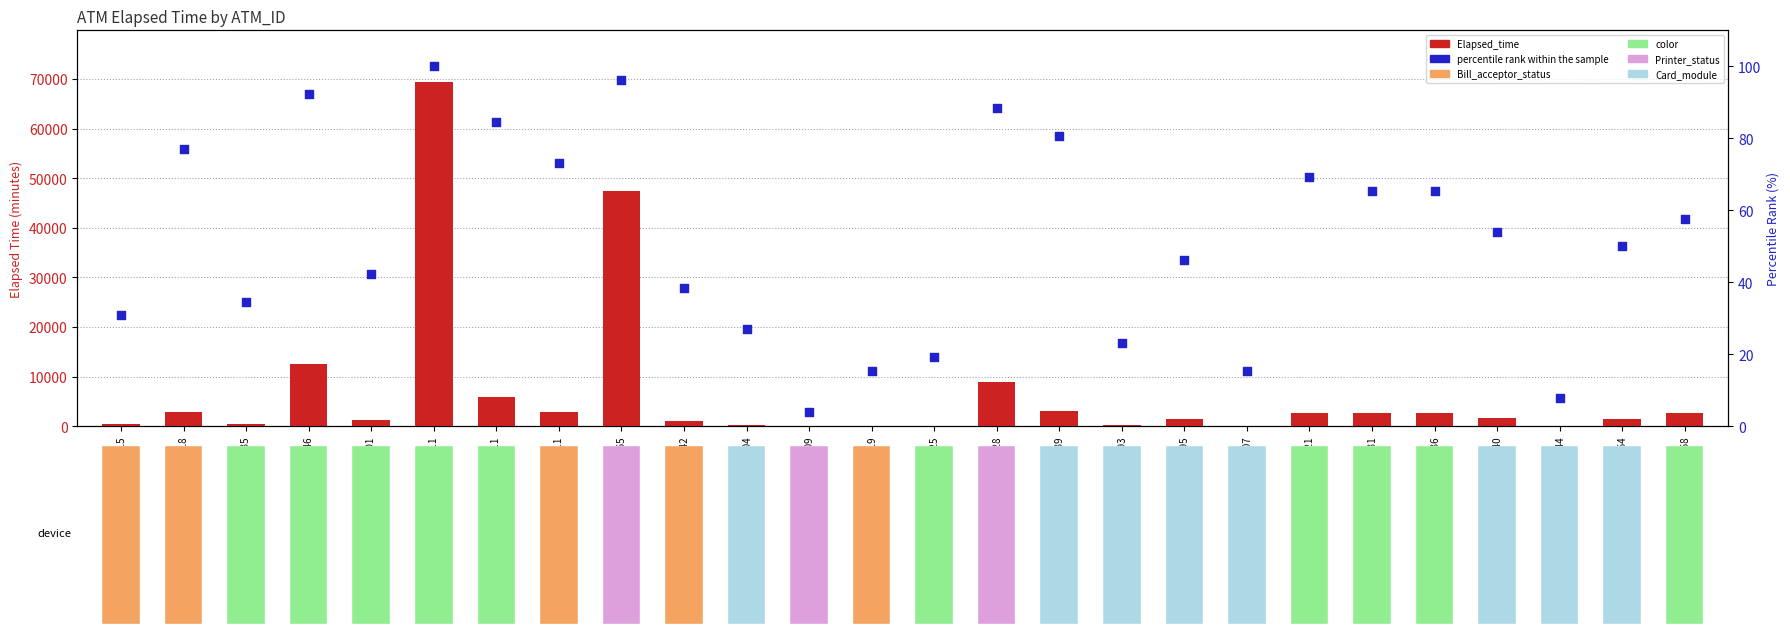

At which category is the sum across all series the highest?

ADM268011